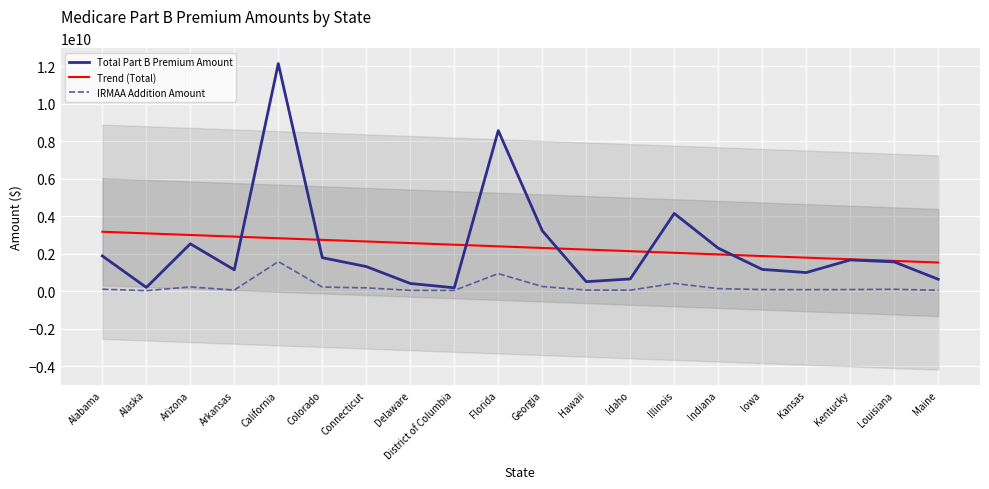

Is the value of IRMAA Addition Amount at Colorado greater than the value of Total Part B Premium Amount at Colorado?

No